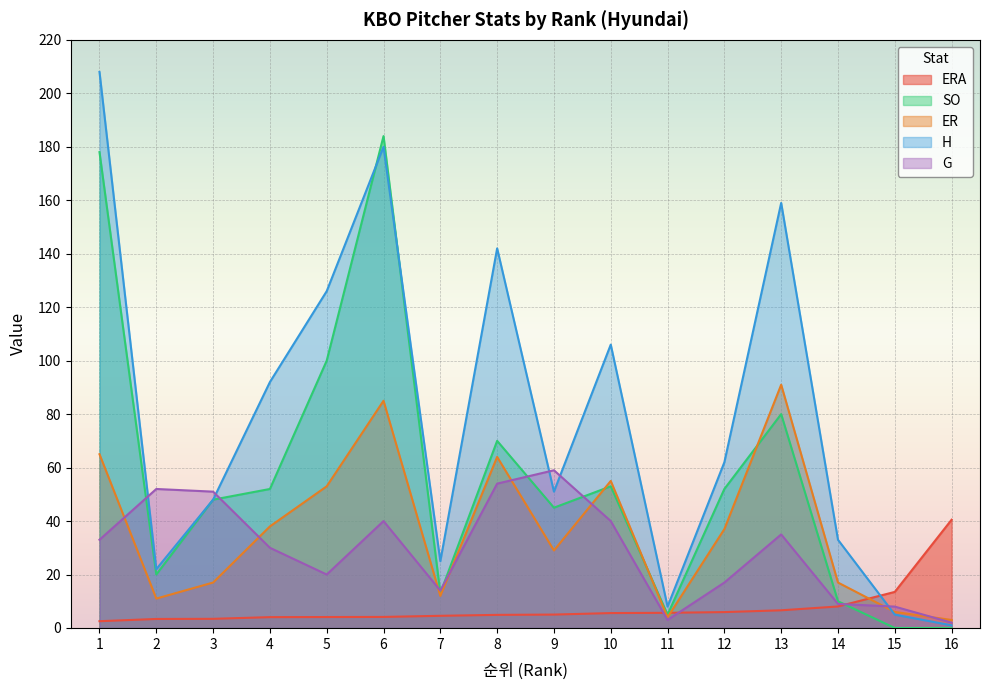

What is the difference between the second highest and minimum values in the ER series?

82.0